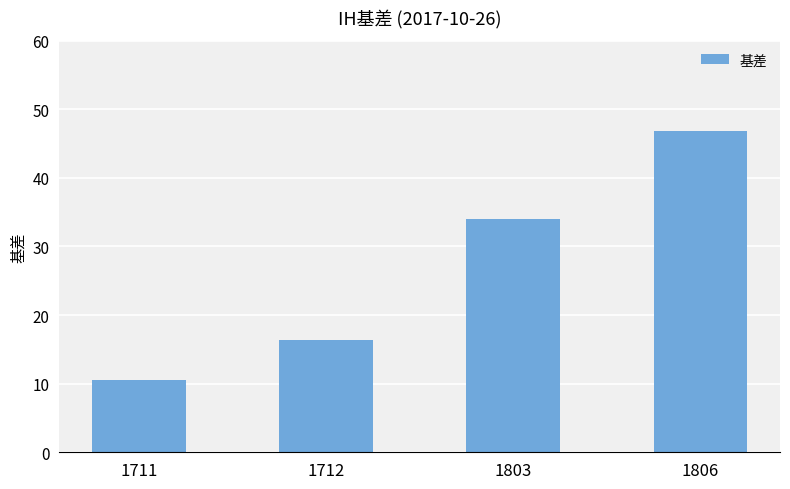

Reading right to left, transcribe all the data shown in this chart.

46.8	34.0	16.4	10.6